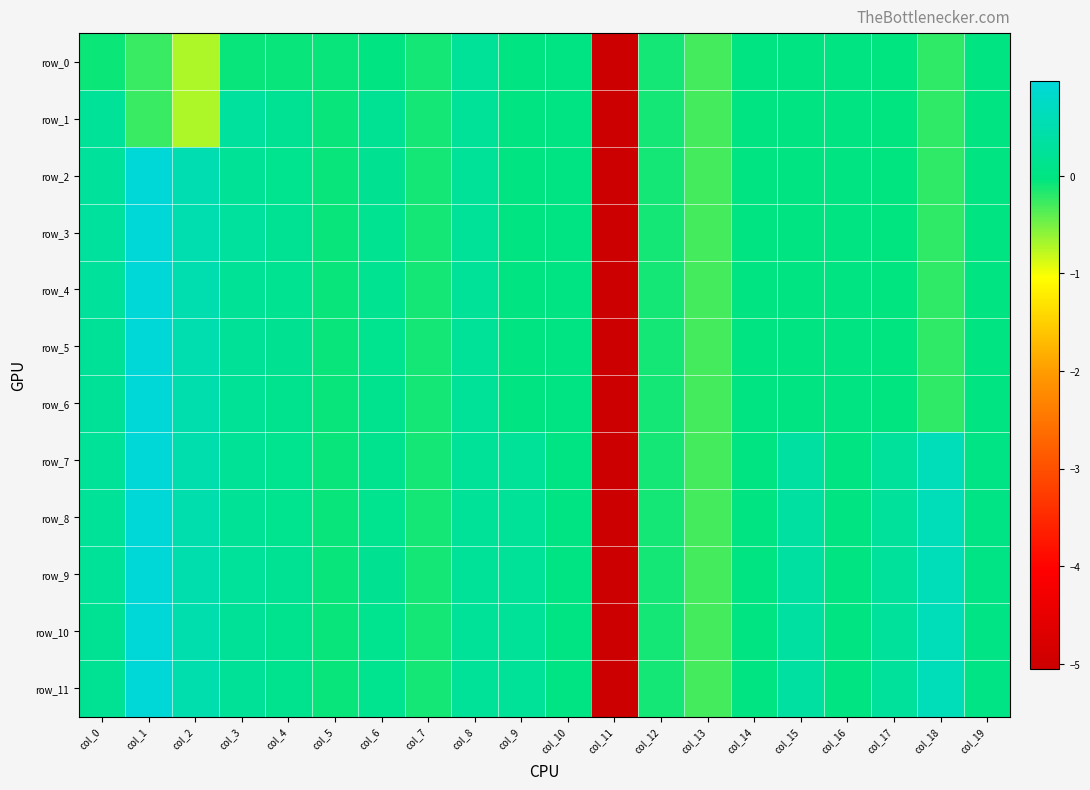

What is the maximum value for row_4?

1.0